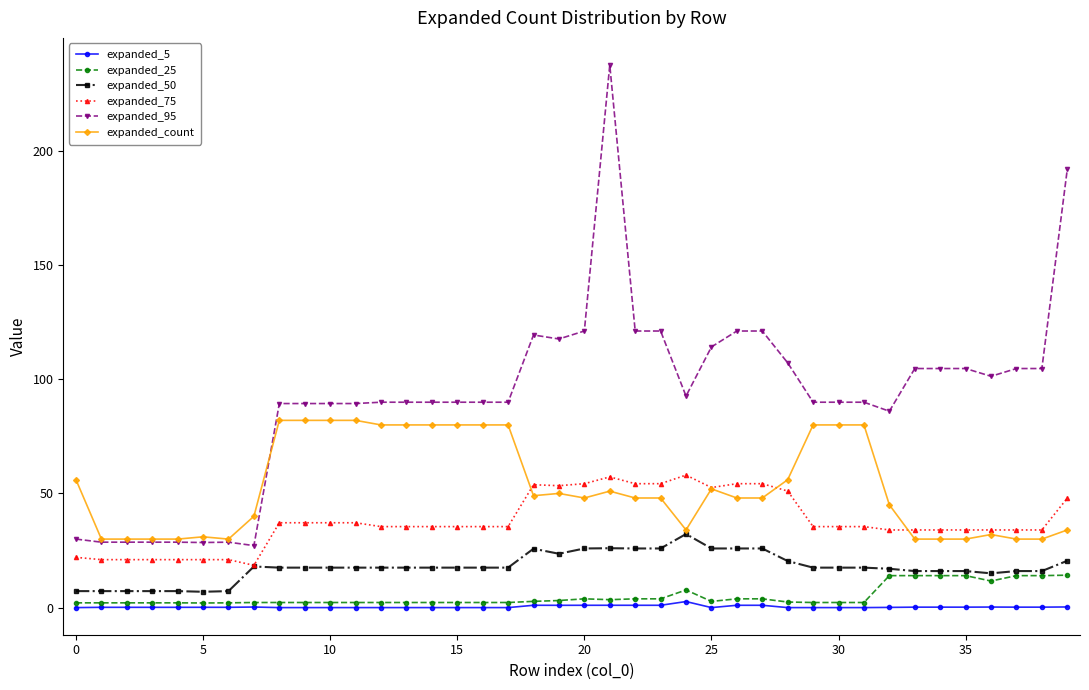

What is the average value of the expanded_75 series?

37.9